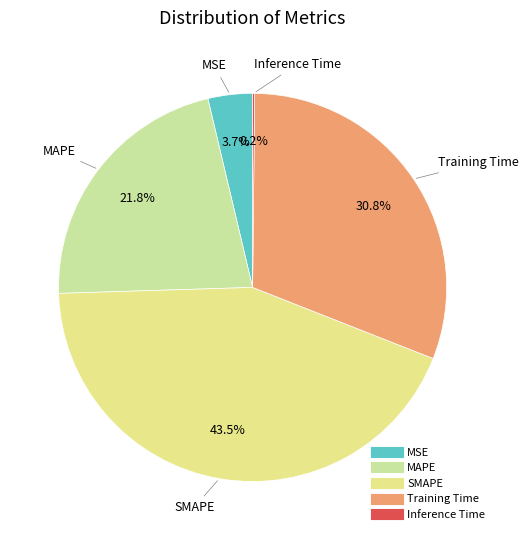

Does Training Time account for over 50% of the chart?

No